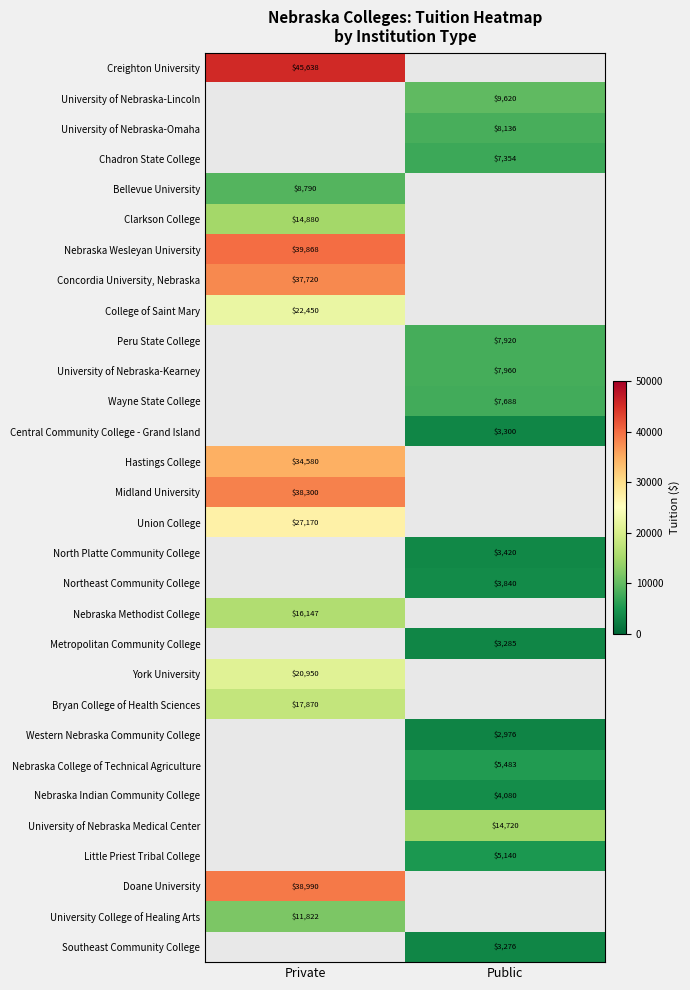

True or false: Concordia University, Nebraska has a value of 25649 at Private.

False